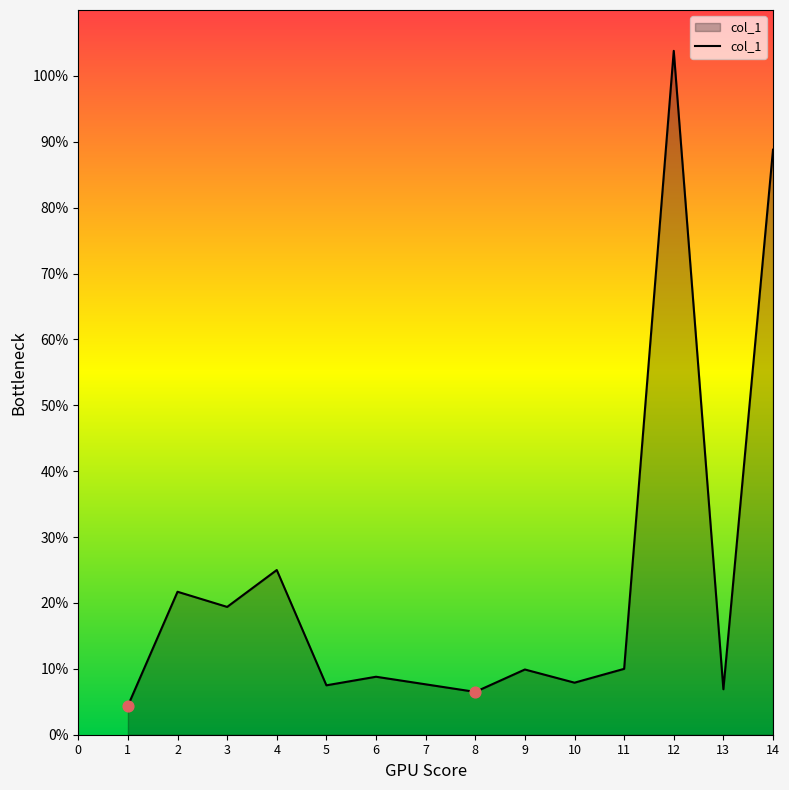

Approximately how many times larger is the value at 5 compared to 3?

0.4